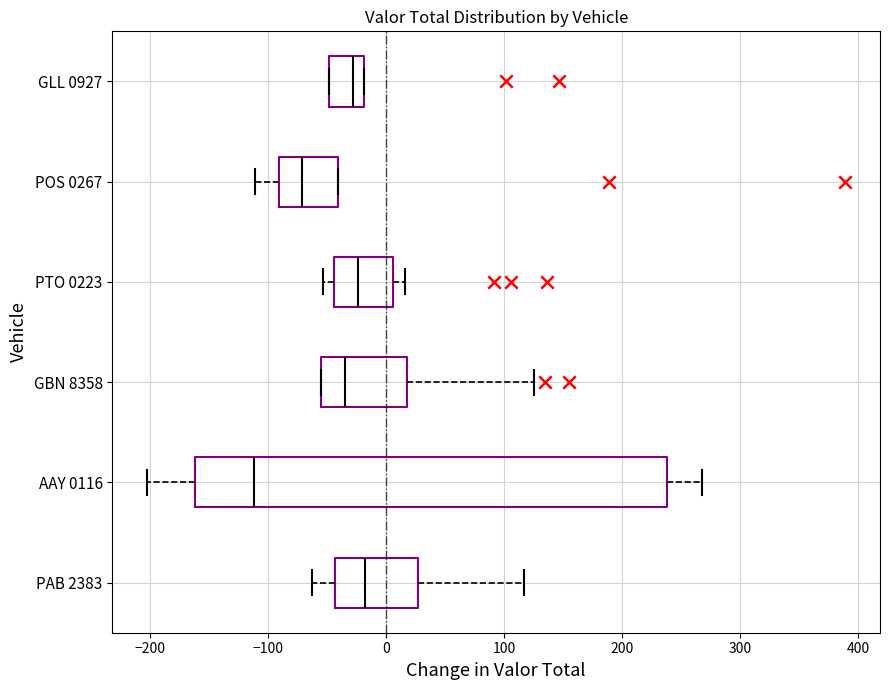

Which box's median line is the furthest to the left?

AAY 0116